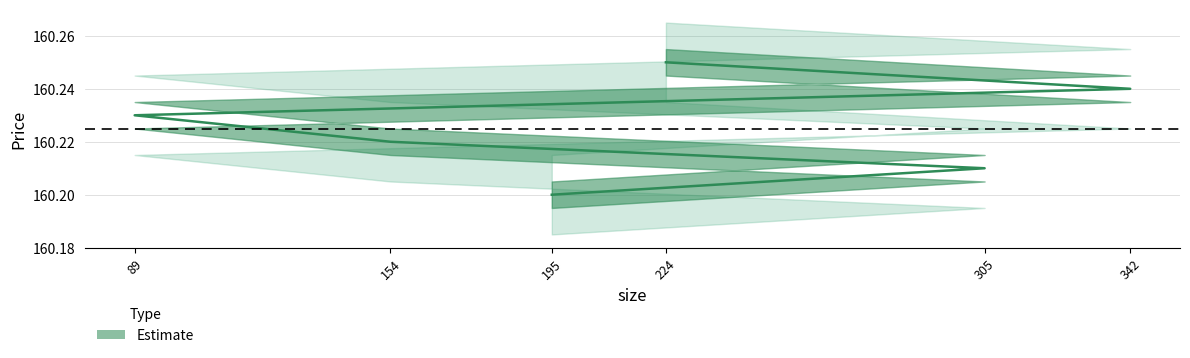

What is the sum of the values at 154 and 195?

320.4